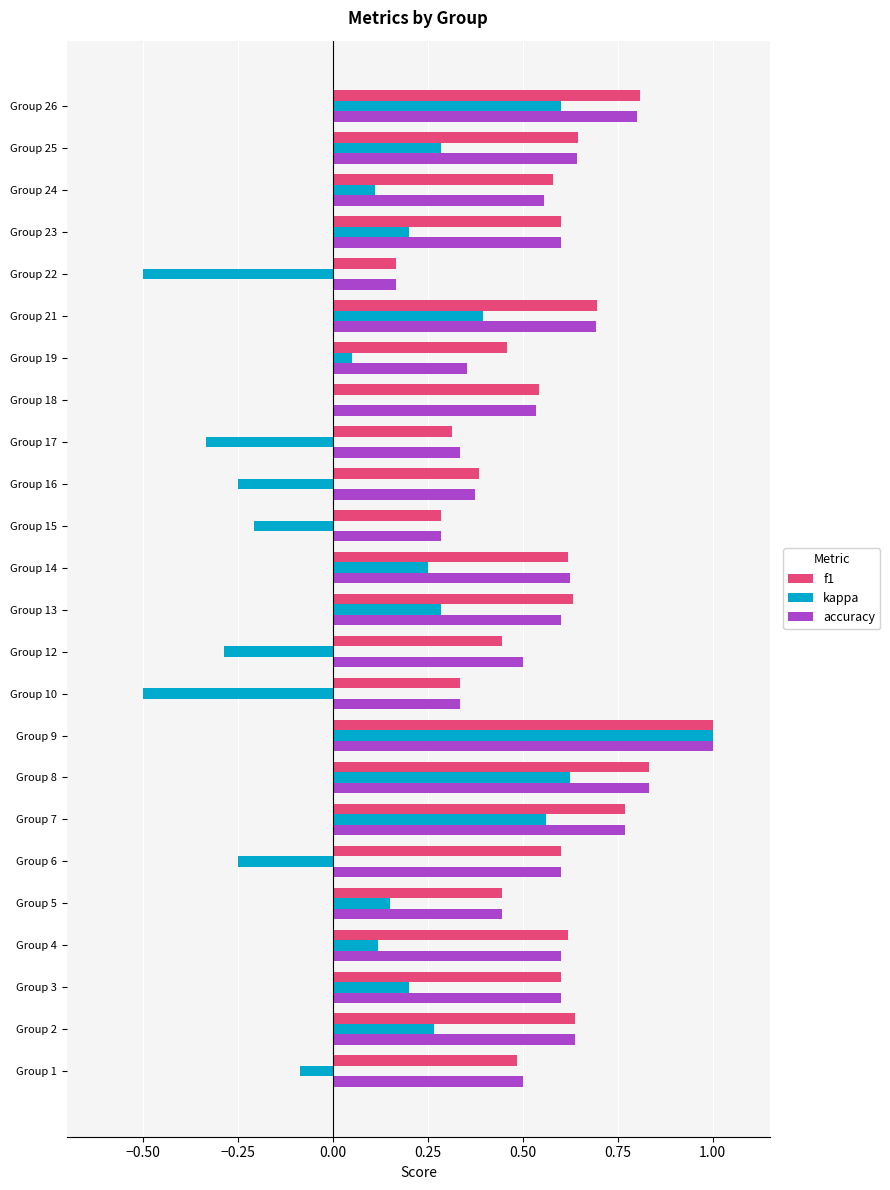

Which series has the widest spread of values?

kappa